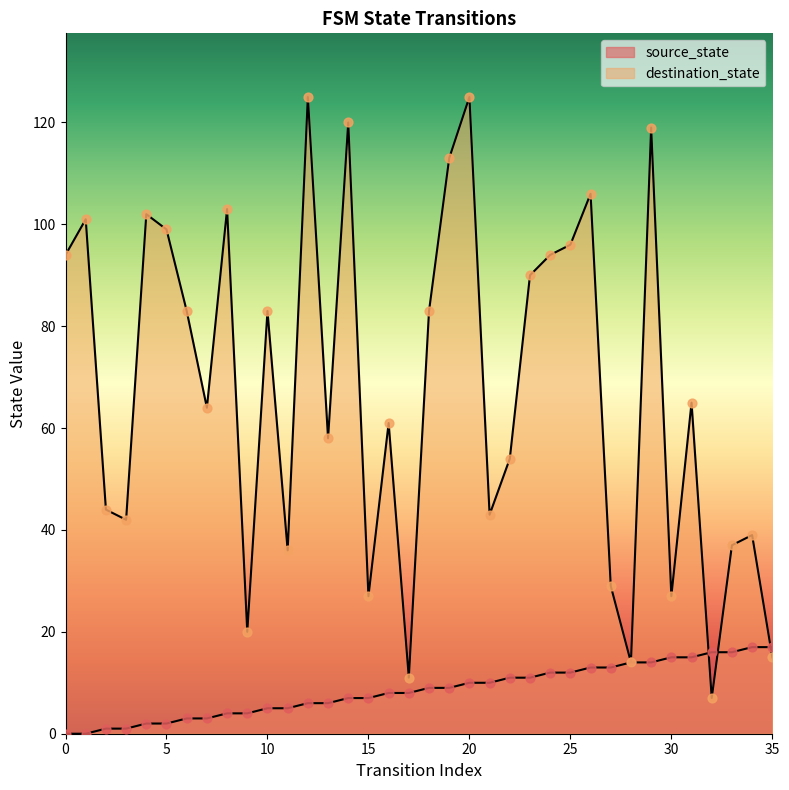

What is the total value across all series at 13?

64